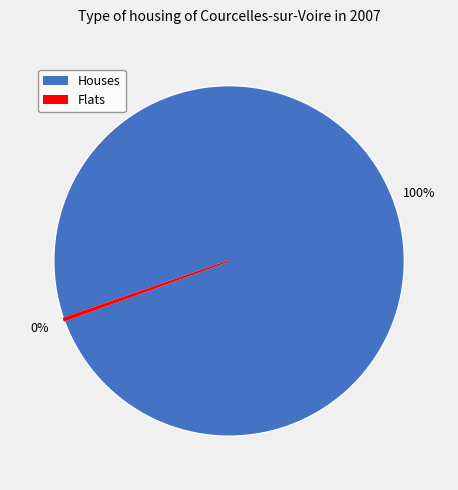

Is there any slice that represents more than half of the pie?

Yes